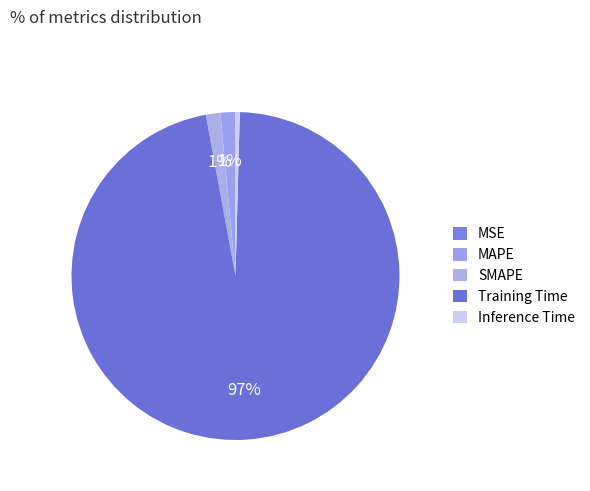

Is the sum of Inference Time and MSE greater than half?

No